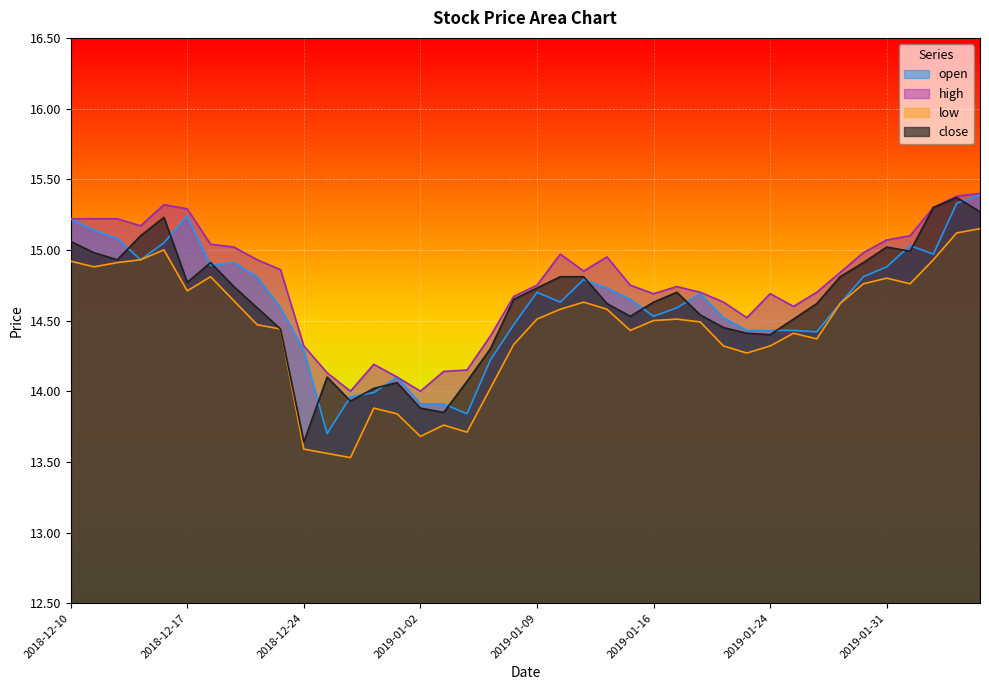

Rank the series at 2019-02-05 from lowest to highest value.

low, open, close, high